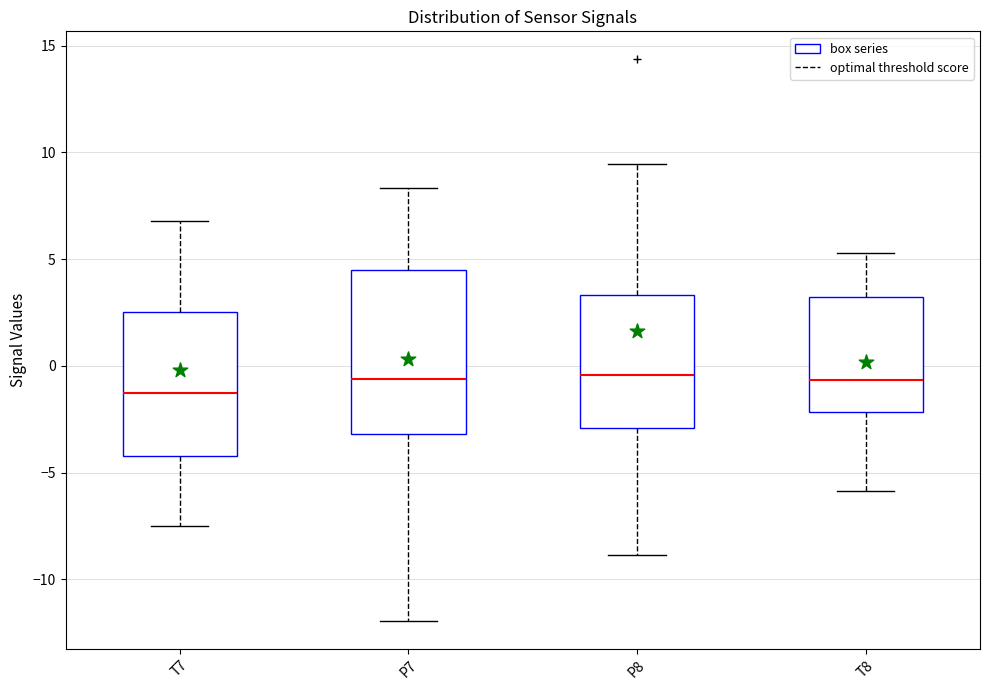

Reading left to right, transcribe this box plot: for each box, give where its median line is, the range the box spans, and where its two whiskers end, as read against the y-axis. The values are not printed on the chart, so give them approximately, as read against the axis.

T7: median -1.5, box -4.0 to 2.5, whiskers -7.5 to 7.0
P7: median -0.5, box -3.0 to 4.5, whiskers -12.0 to 8.5
P8: median -0.5, box -3.0 to 3.5, whiskers -9.0 to 9.5
T8: median -0.5, box -2.0 to 3.0, whiskers -6.0 to 5.5